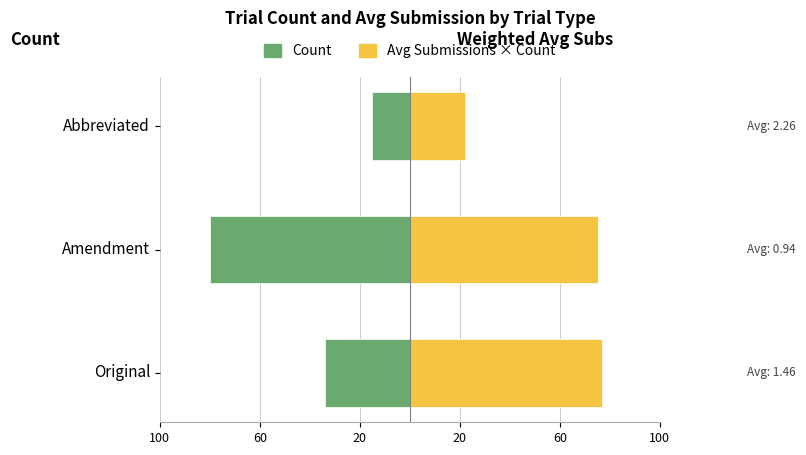

The Avg Submissions × Count series shows 5.6 at Abbreviated. True or false?

False